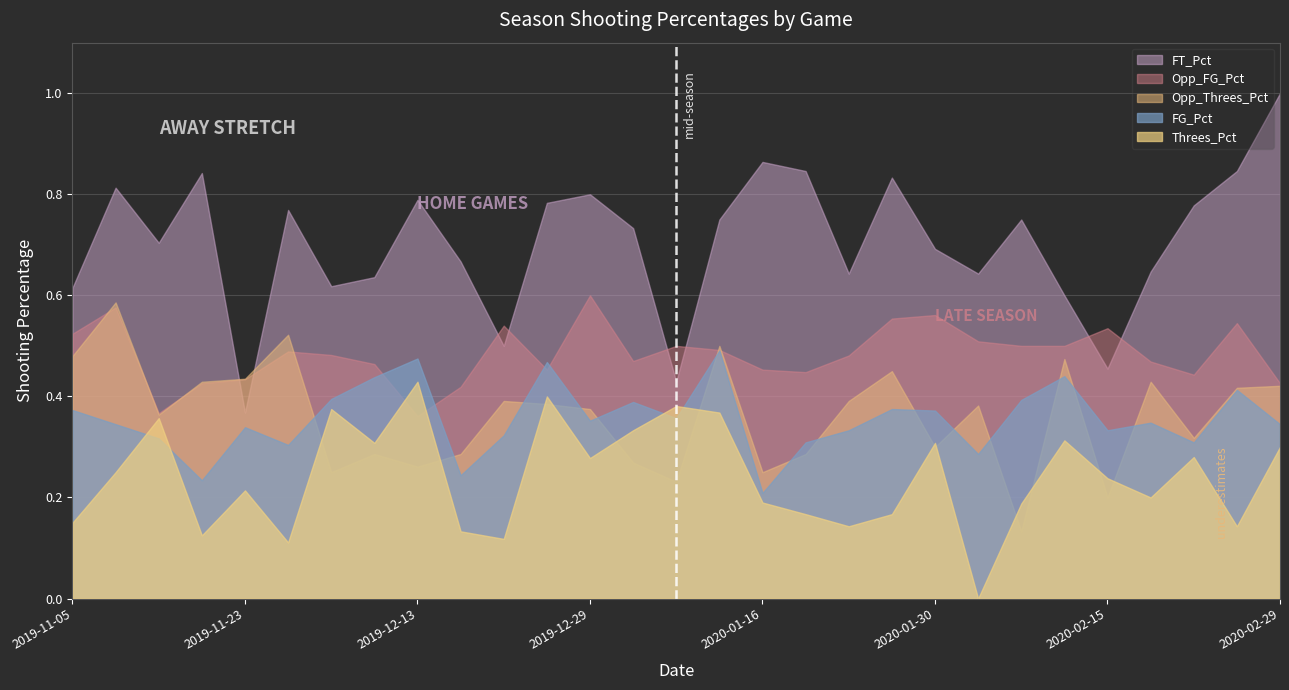

True or false: FG_Pct has more than 0 interior local peaks.

True